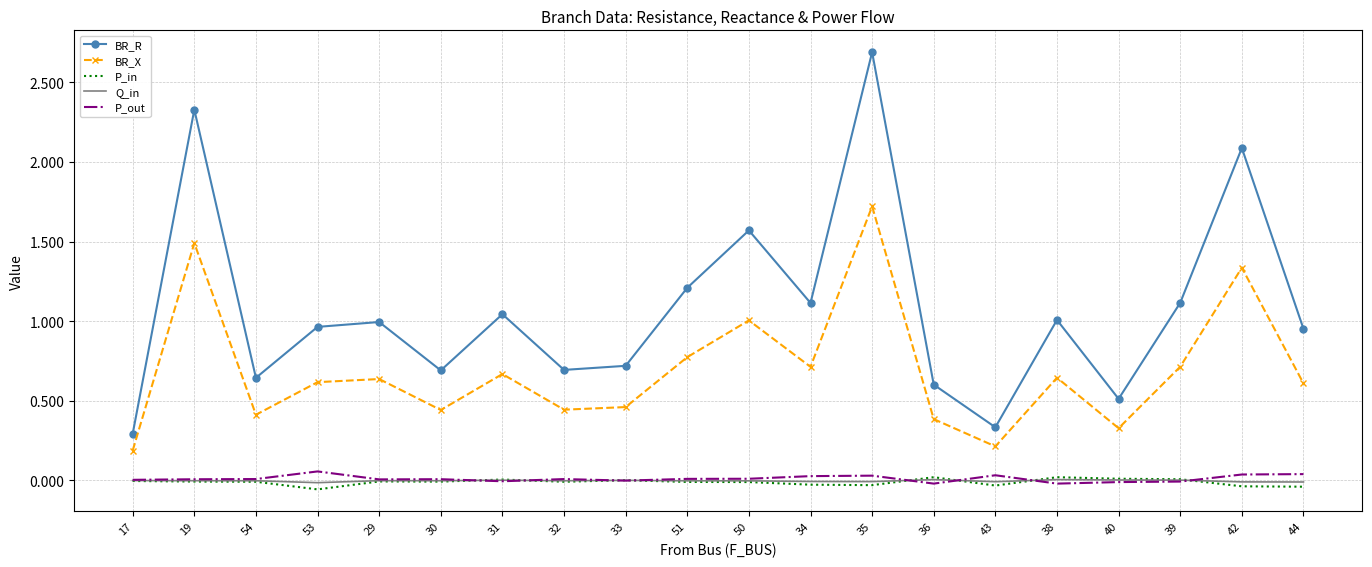

Which category has the highest value across all series?

35